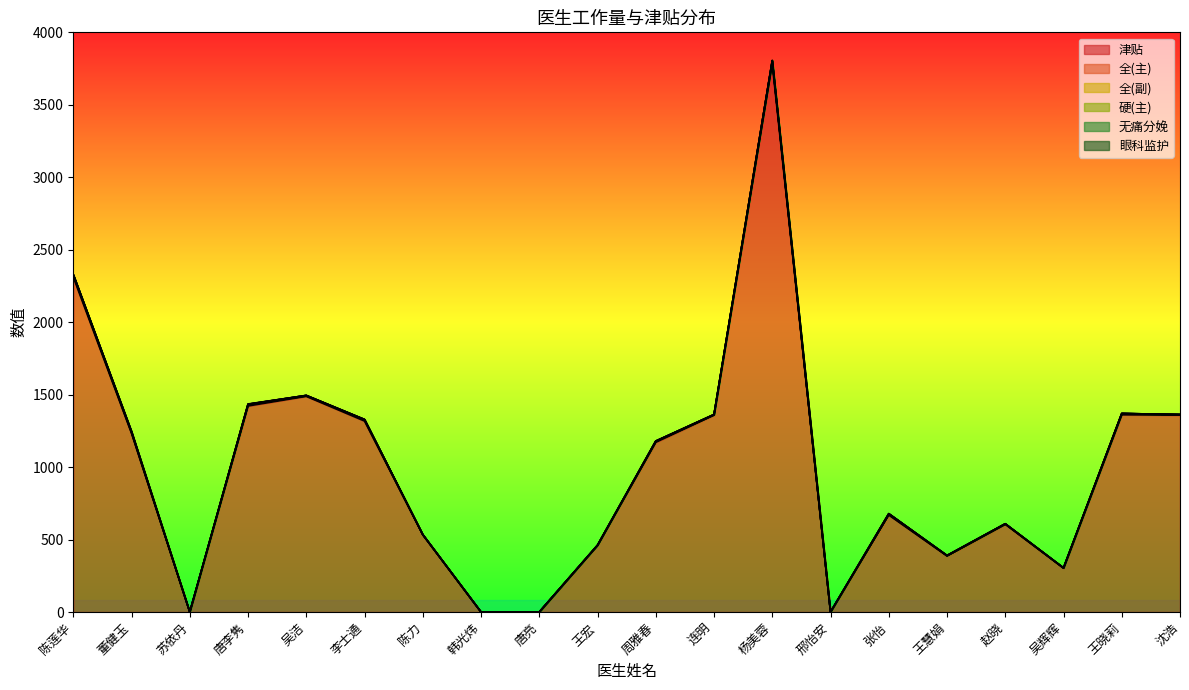

What is the total value across all series at 周雅春?

1179.8